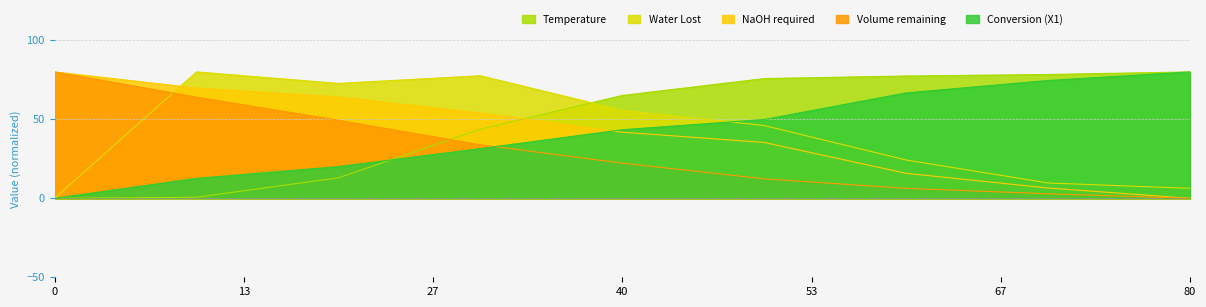

At which label does Conversion (X1) first exceed 43?

40